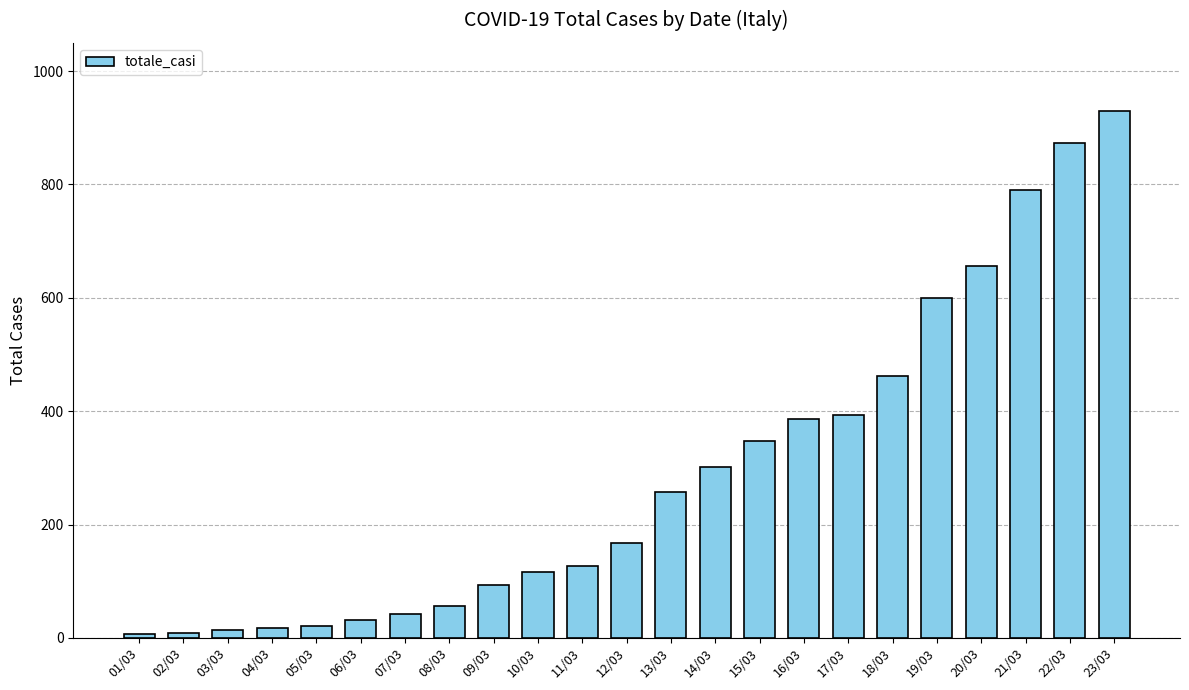

The chart shows a value of 93 at 09/03. True or false?

True